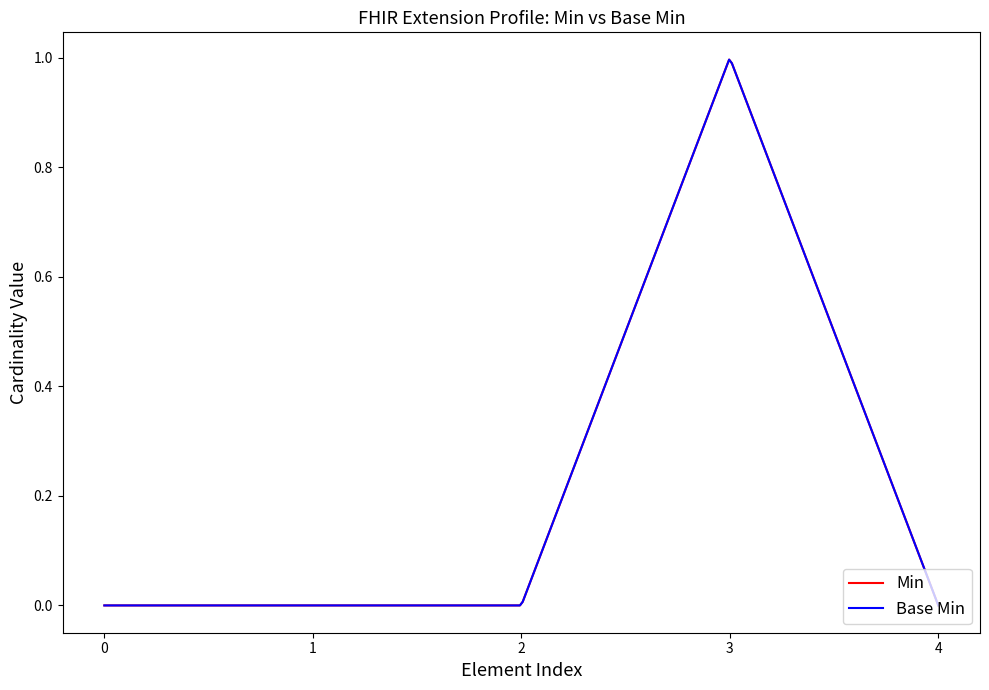

Does the chart display data point markers on the line(s)?

No